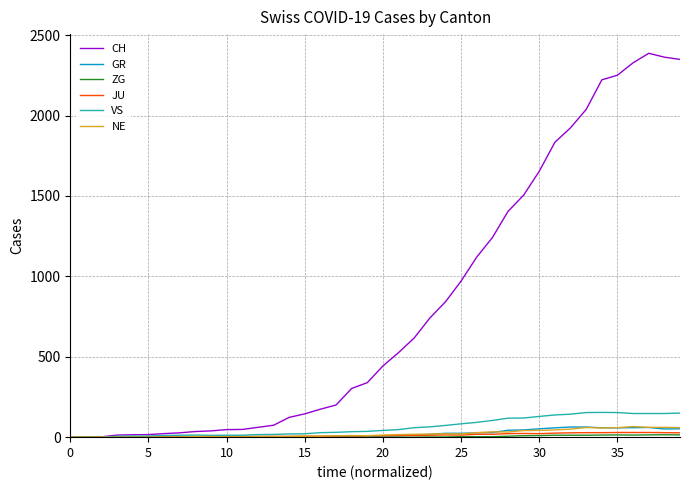

Is this an area chart (filled region under the line)?

No